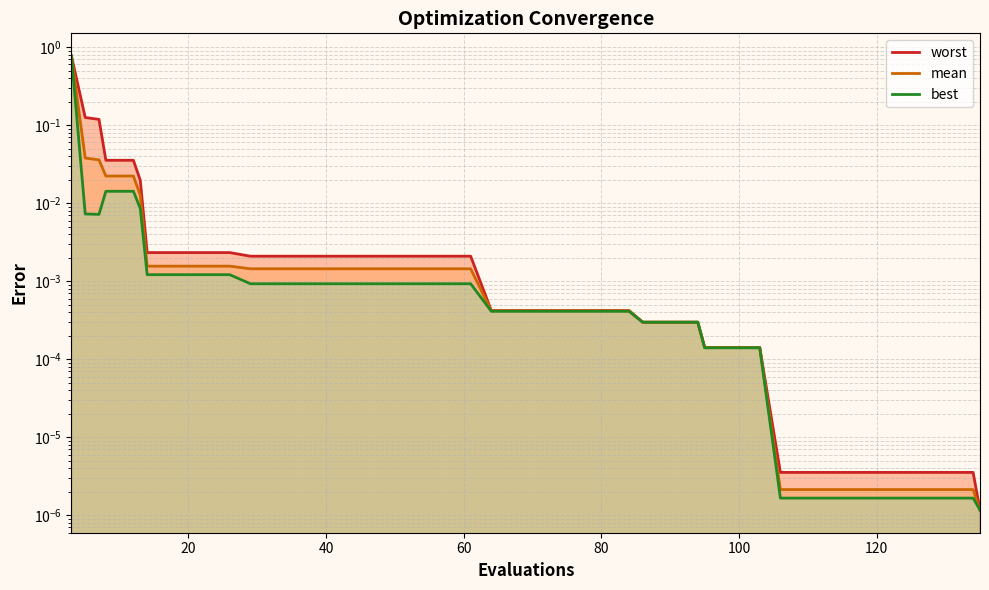

What are all the series names shown in the legend?

worst, mean, best